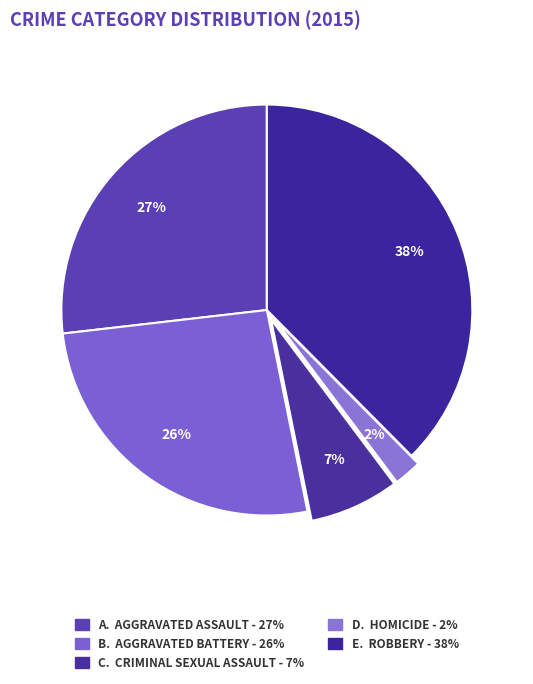

Count the number of slices in the pie.

5